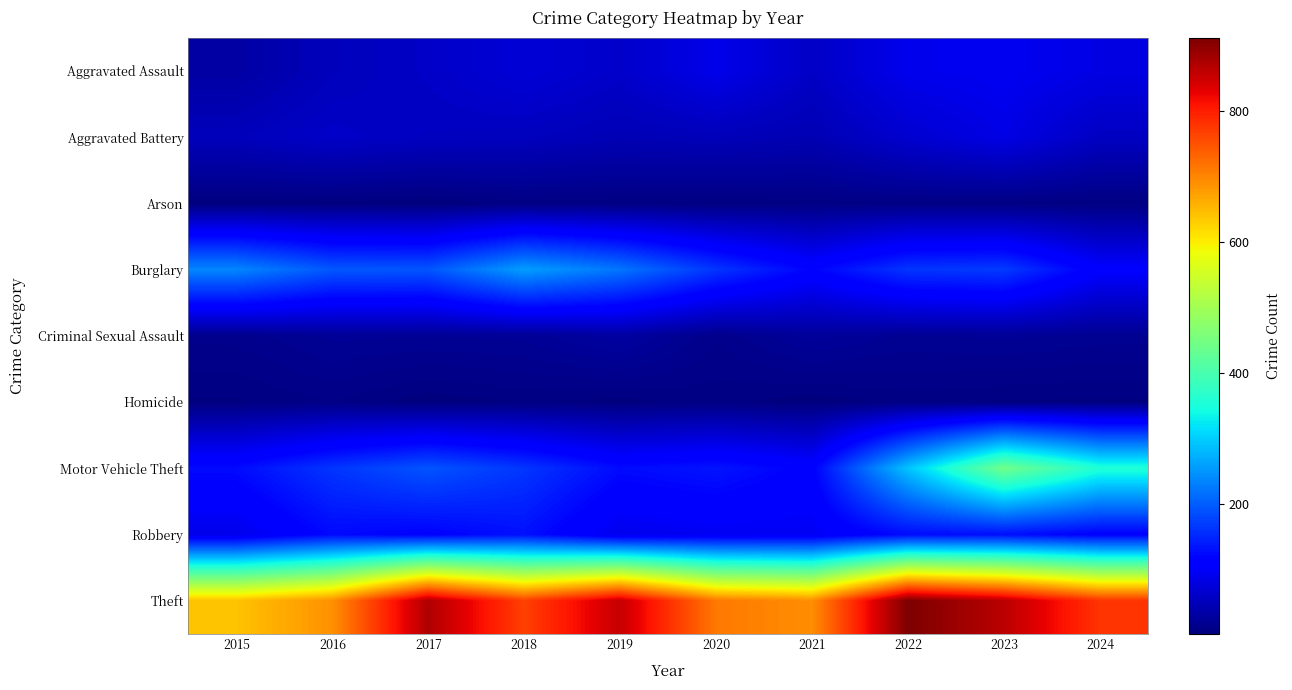

What is the maximum value shown in the chart?

912